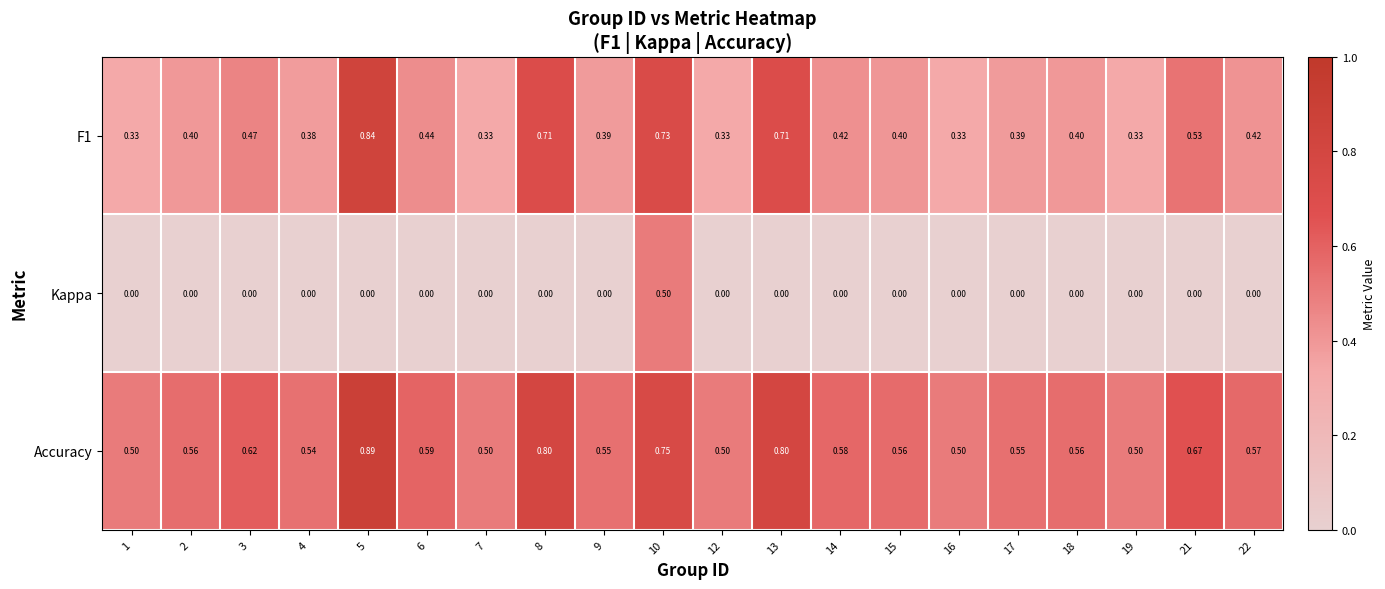

Is the value of Kappa at 7 greater than the value of F1 at 17?

No